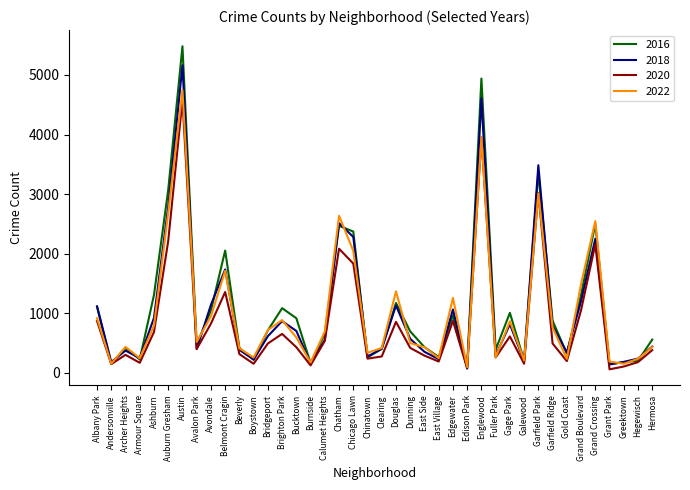

What value does the 2020 series have at Garfield Ridge, to the nearest 50?

500